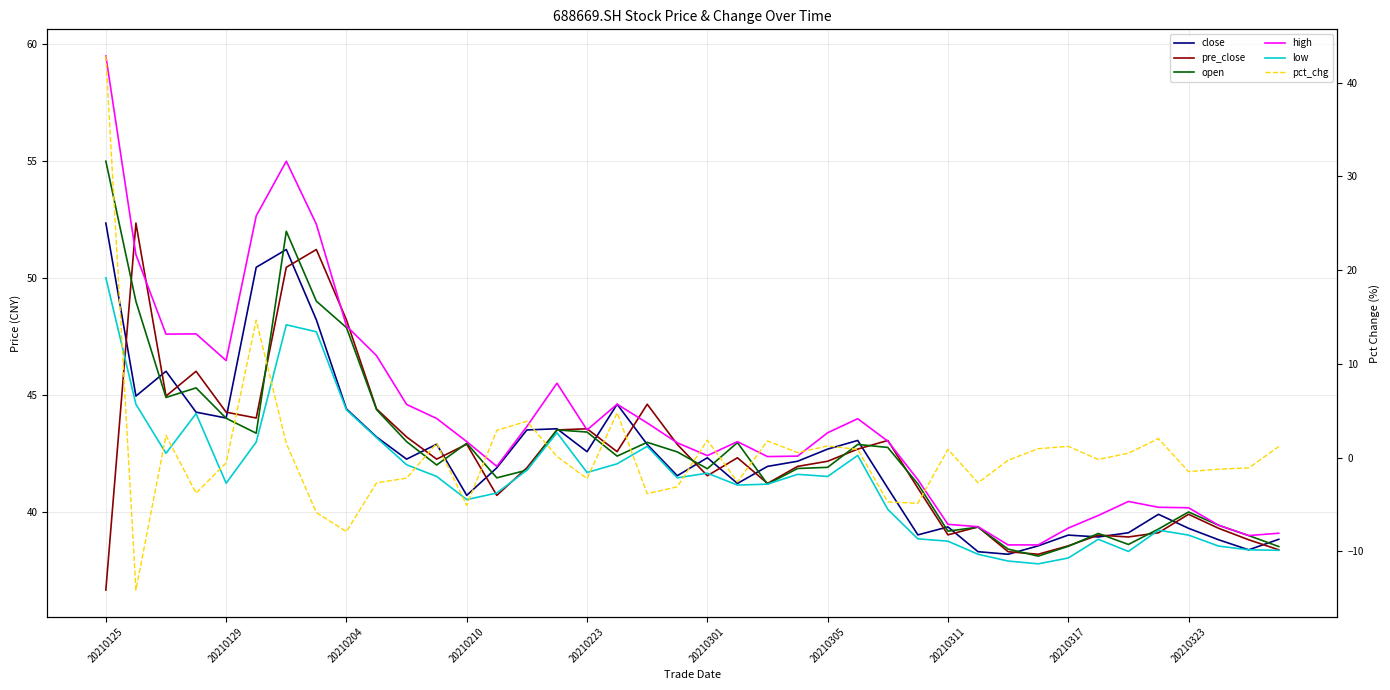

Does the chart have visible grid lines?

Yes